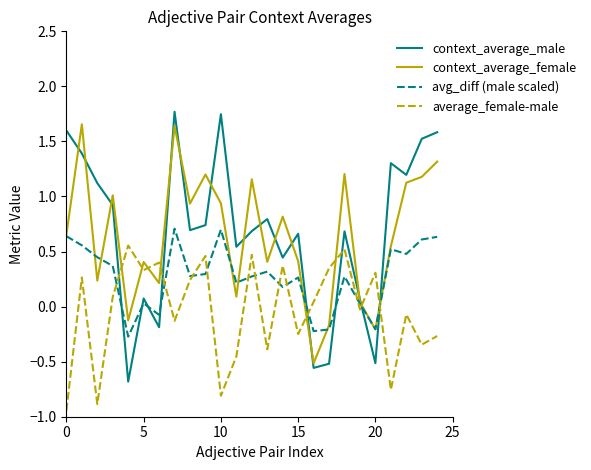

Which series has the largest range (max minus min)?

context_average_male